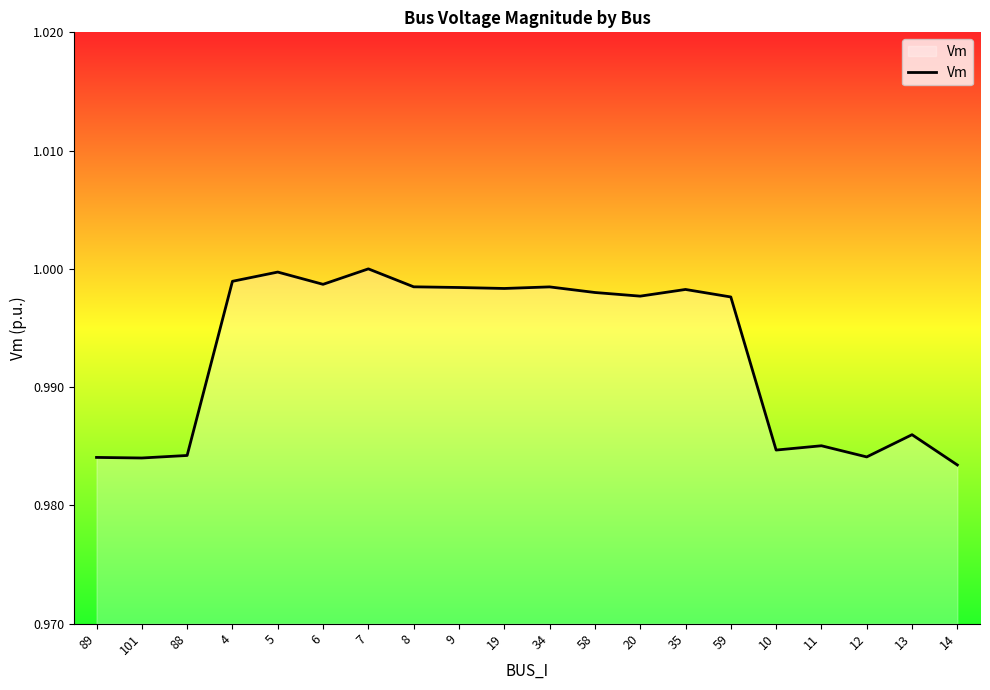

Which has a higher value, 12 or 35?

35